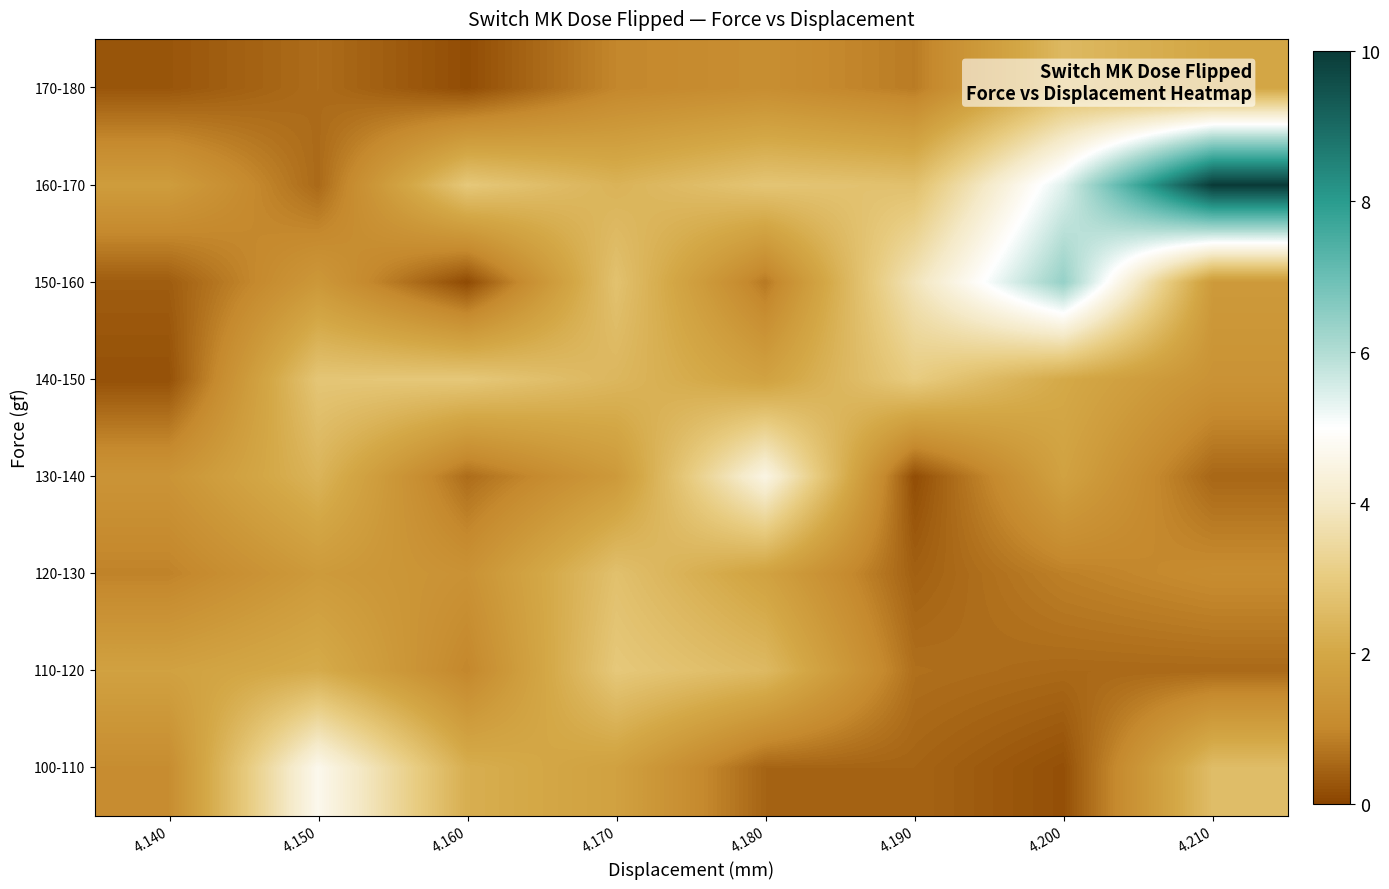

Reading left to right, extract all data points from this chart.

100-110: 4.140=1.1	4.150=4.7	4.160=2.2	4.170=1.8	4.180=0.5	4.190=0.5	4.200=0.2	4.210=2.6
110-120: 4.140=1.8	4.150=2.1	4.160=1.0	4.170=2.9	4.180=2.5	4.190=0.6	4.200=0.5	4.210=0.6
120-130: 4.140=0.9	4.150=1.6	4.160=1.3	4.170=2.7	4.180=1.8	4.190=0.4	4.200=0.9	4.210=1.1
130-140: 4.140=1.4	4.150=2.4	4.160=0.6	4.170=1.5	4.180=4.5	4.190=0.1	4.200=1.8	4.210=0.5
140-150: 4.140=0.2	4.150=2.8	4.160=2.9	4.170=2.4	4.180=1.8	4.190=3.0	4.200=2.1	4.210=1.3
150-160: 4.140=0.4	4.150=1.5	4.160=0.1	4.170=2.7	4.180=0.8	4.190=3.8	4.200=6.4	4.210=1.6
160-170: 4.140=1.6	4.150=0.6	4.160=2.9	4.170=2.3	4.180=2.8	4.190=2.7	4.200=5.4	4.210=10.0
170-180: 4.140=0.3	4.150=0.6	4.160=0.1	4.170=1.0	4.180=1.2	4.190=0.8	4.200=2.5	4.210=2.0